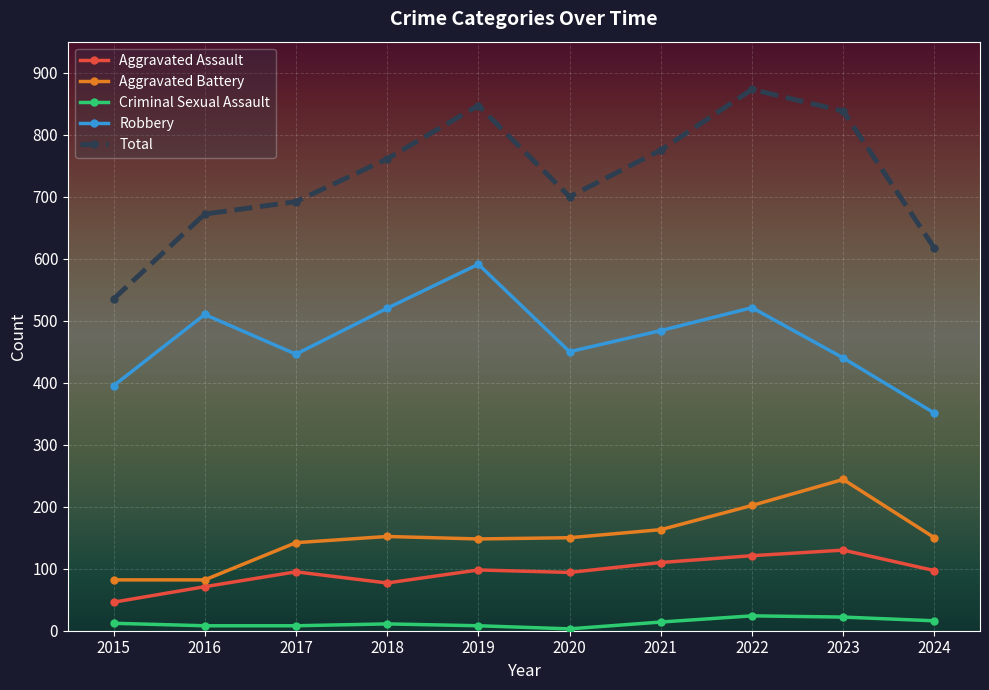

Which series has the widest spread of values?

Total